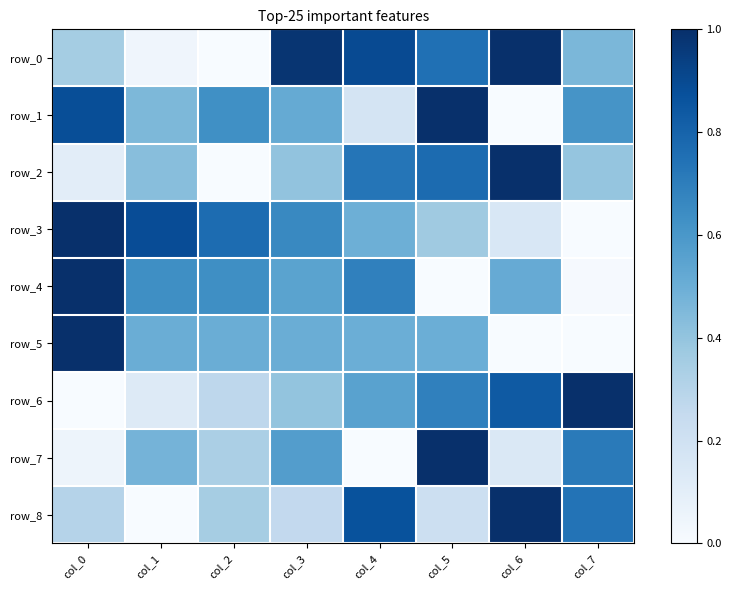

Which series has the largest total across all categories?

row_0